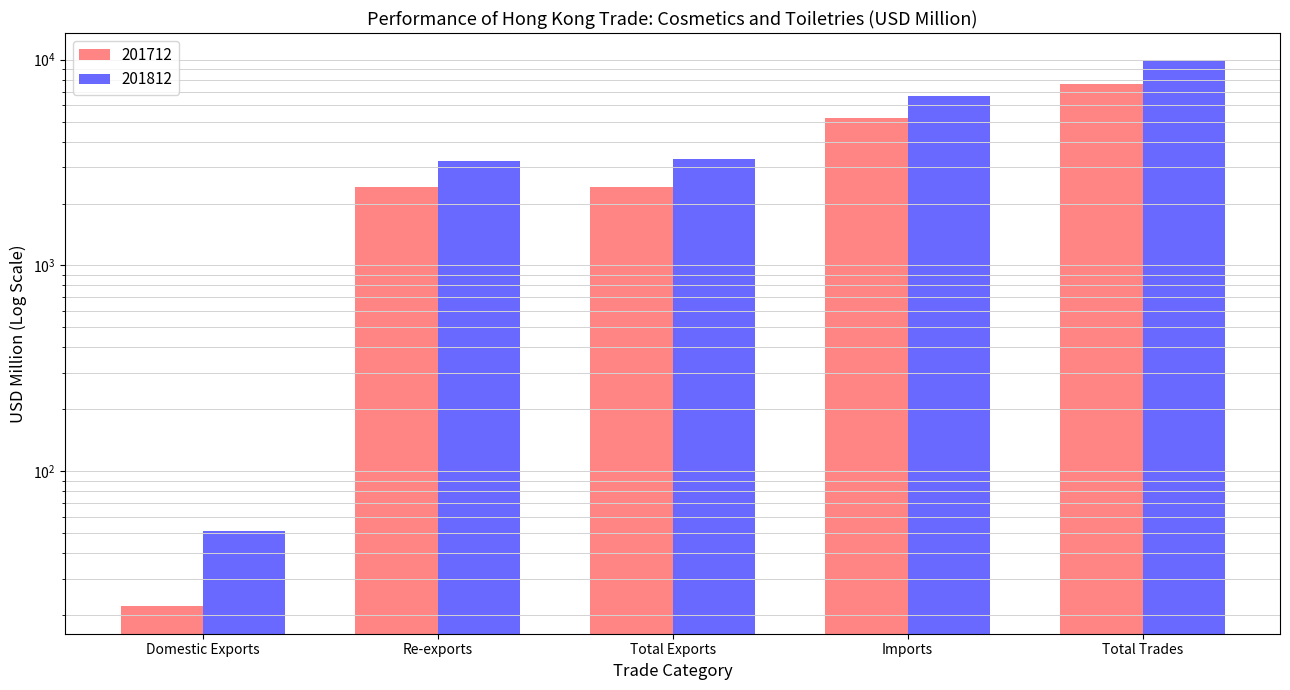

At which label does 201812 reach its minimum?

Domestic Exports